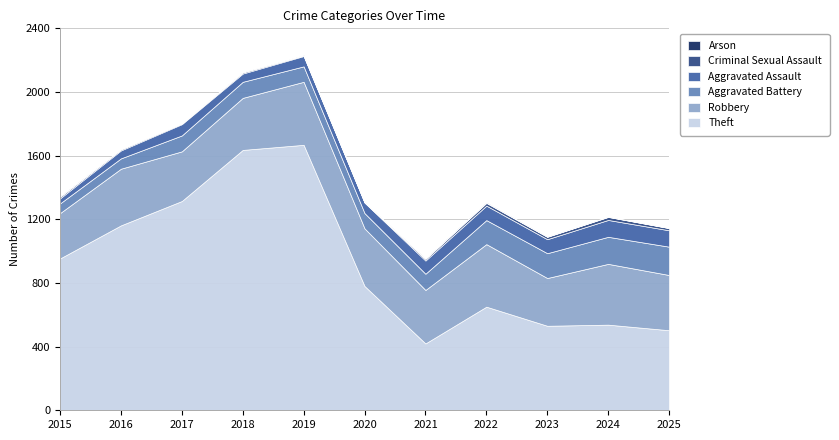

What value does the Criminal Sexual Assault series have at 2025, to the nearest 10?

10